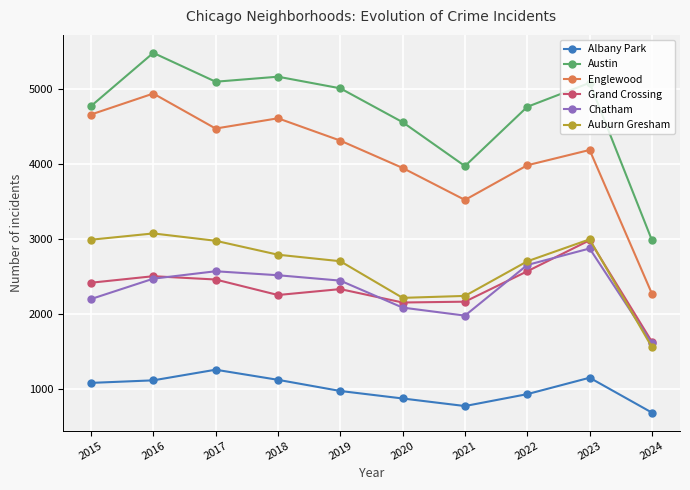

Does the chart display data point markers on the line(s)?

Yes